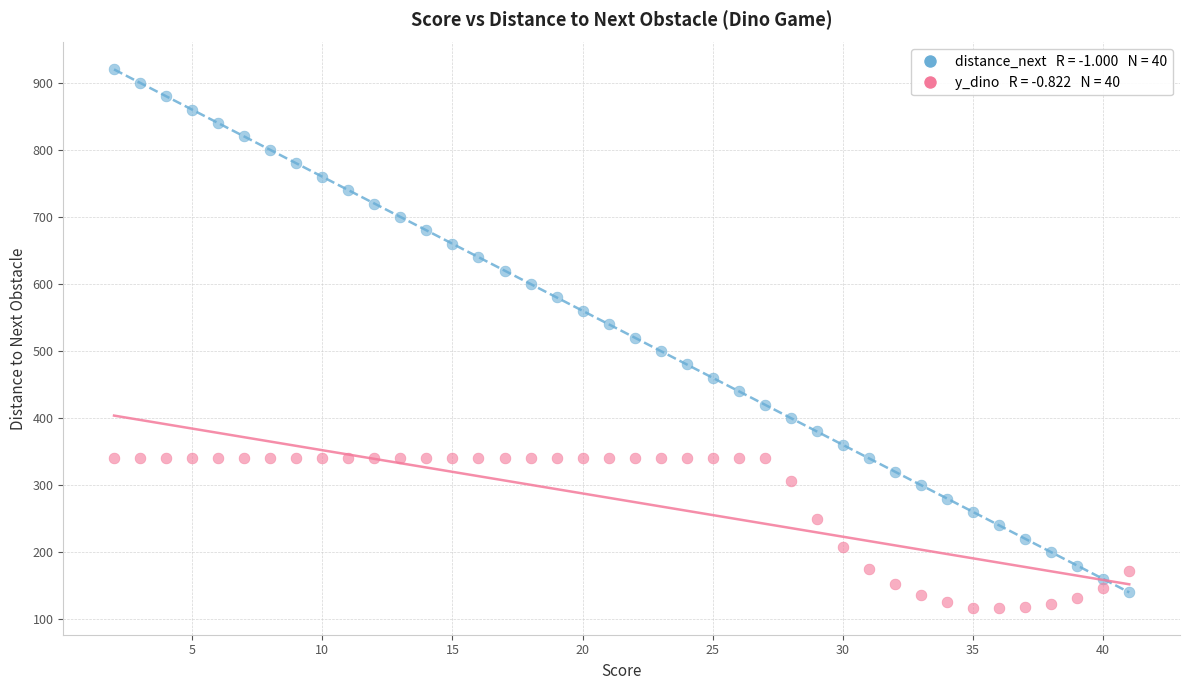

Across all data points, what is the range of X values (max minus min)?

39